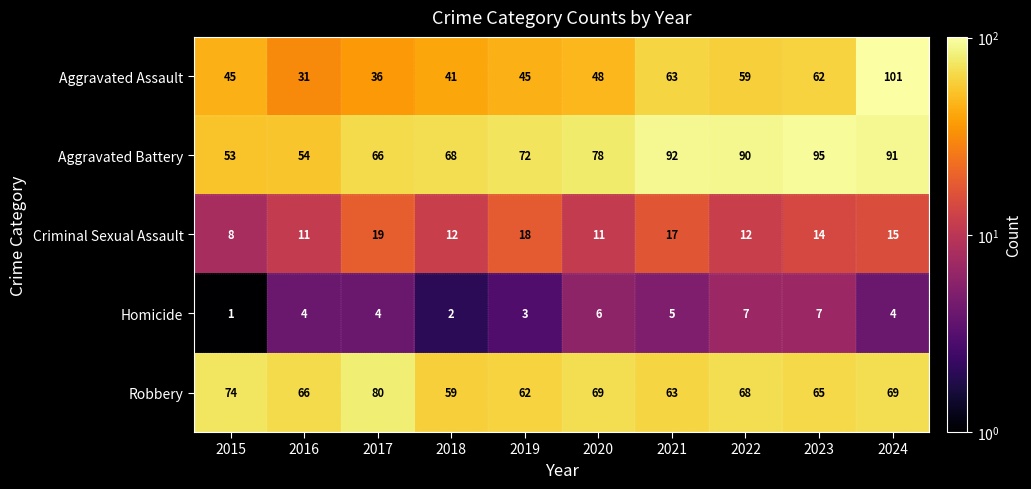

What is the greatest value displayed?

101